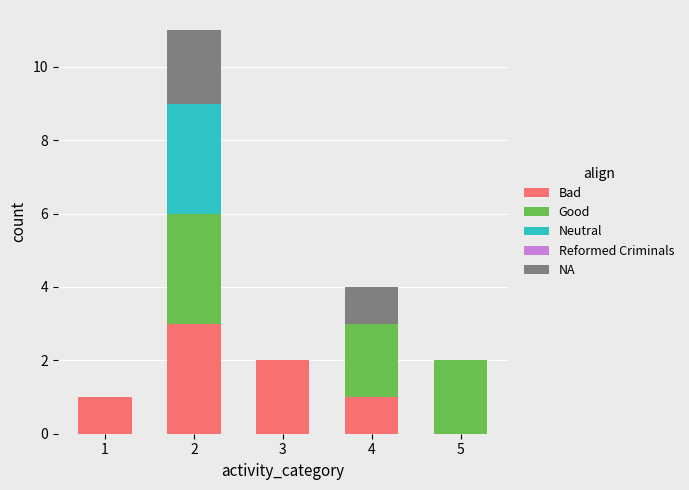

How many categories are shown in the chart?

5